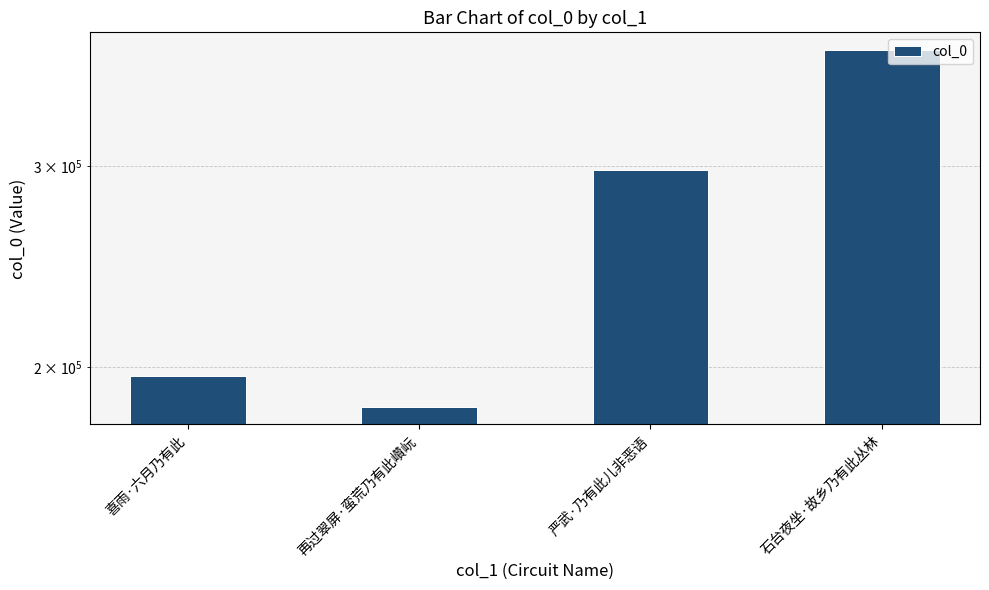

The chart shows a value of 184793 at 再过翠屏·蛮荒乃有此巑岏. True or false?

True